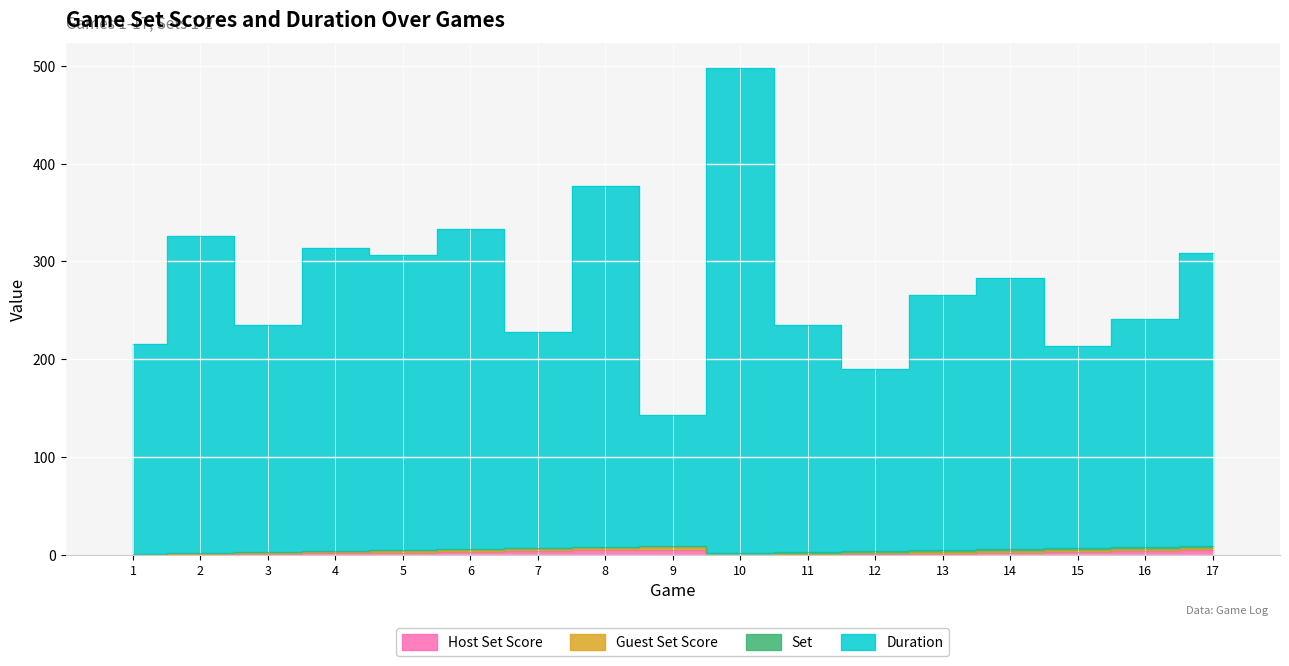

How many positive values does the Host Set Score series have?

14